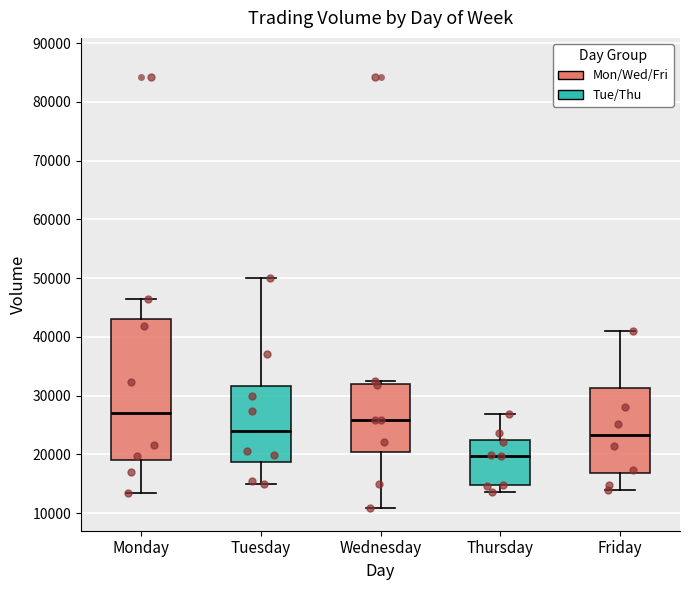

Which box is the tallest, from its lower edge to its upper edge?

Monday